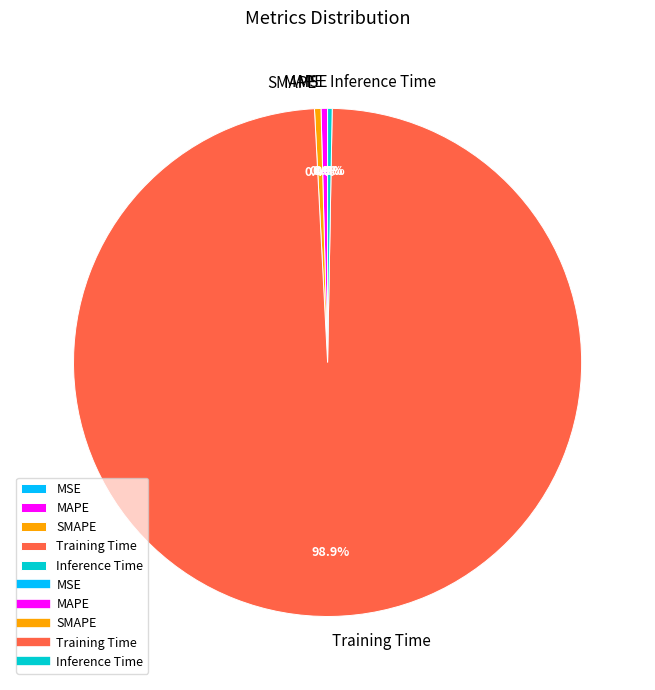

What is the largest slice in the pie chart?

Training Time